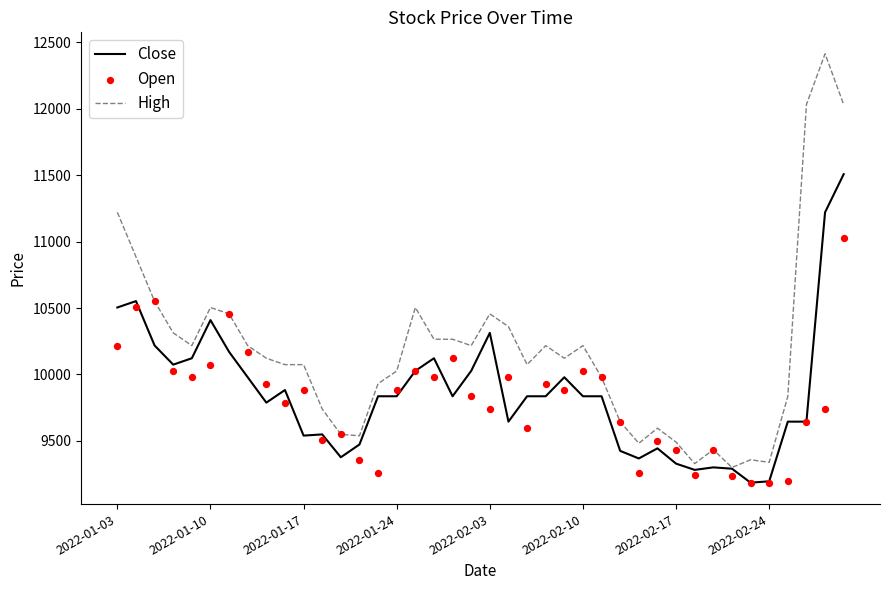

What is the total value across all series at 39?

34567